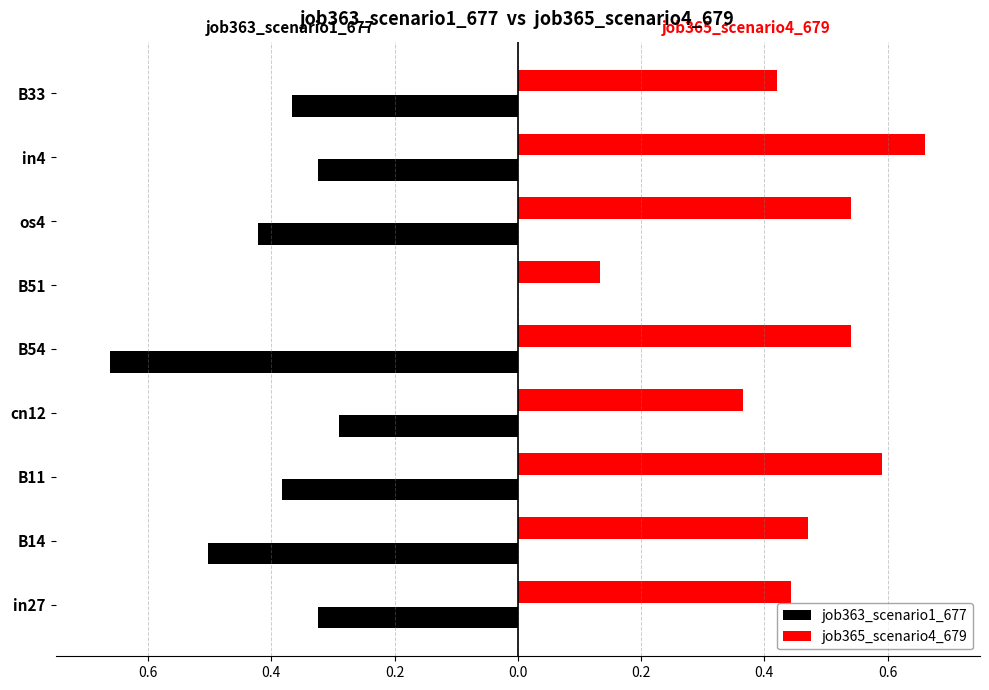

What is the minimum value shown in the chart?

-0.7